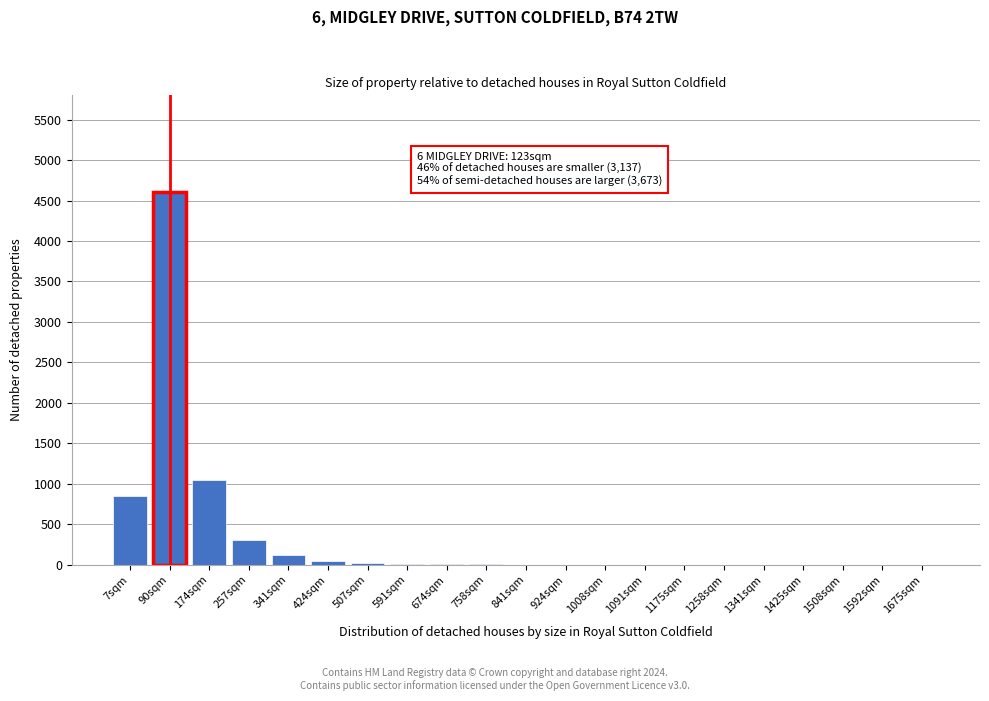

What is the maximum value shown in the chart?

4600